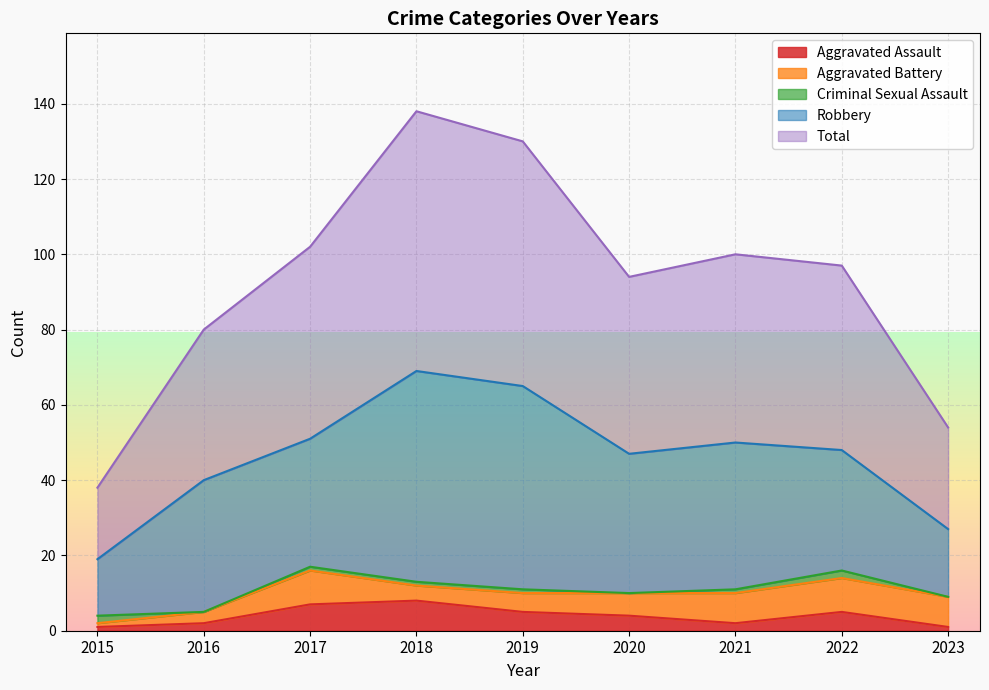

Is it true that Aggravated Assault equals 5 at 2019?

True